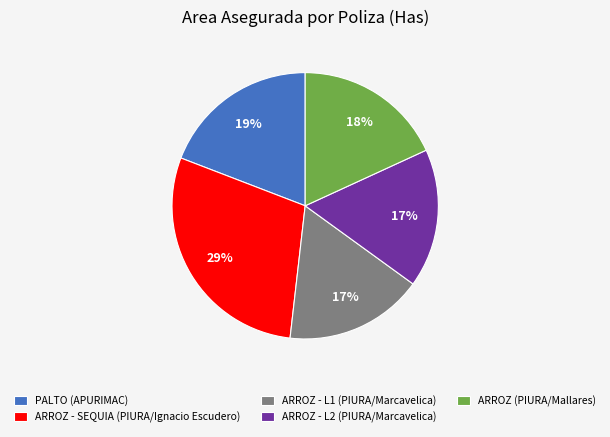

Combined, do PALTO (APURIMAC) and ARROZ (PIURA/Mallares) account for over 50%?

No